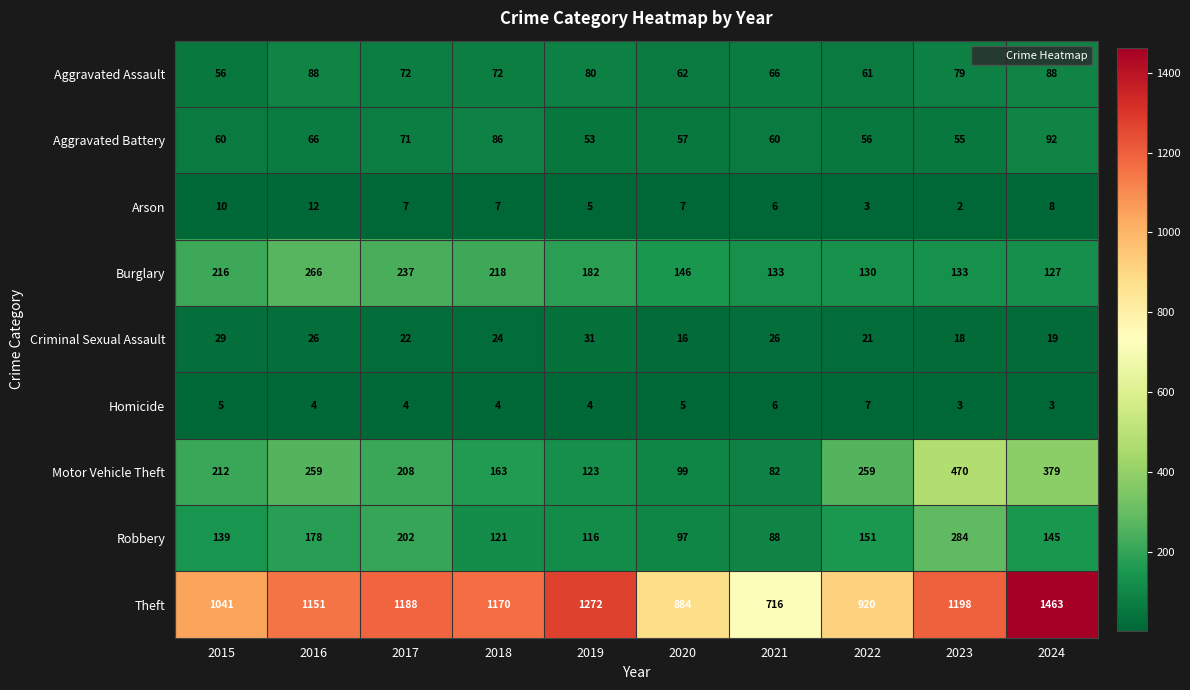

At which category is the sum across all series the highest?

2024